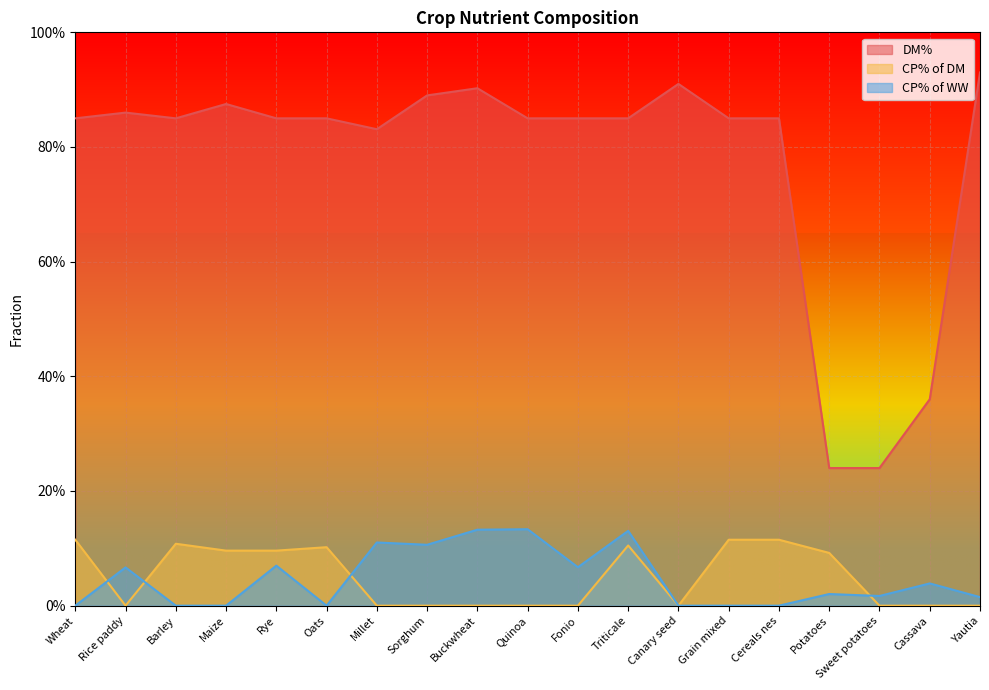

What is the difference between the maximum and minimum values in the DM% series?

0.7